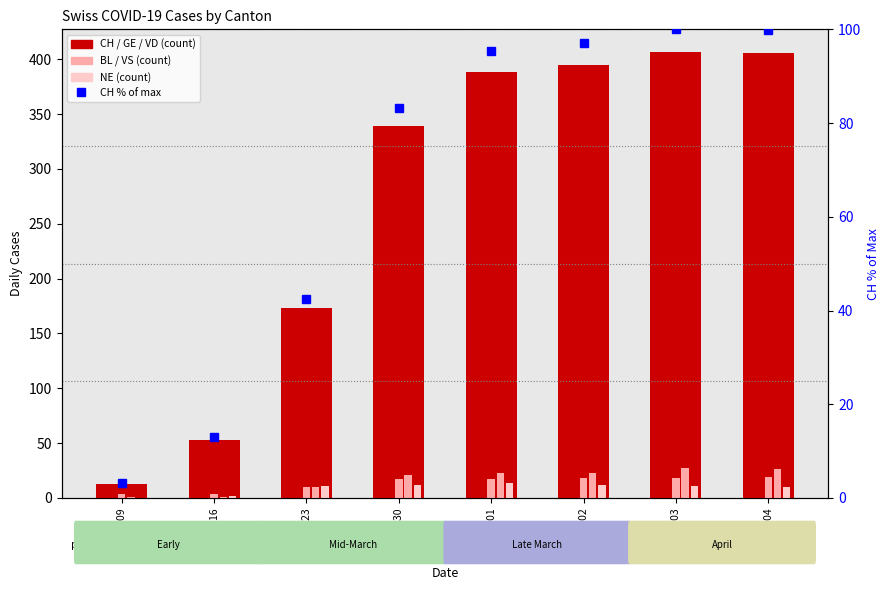

Is it true that VS equals 1 at 2020-03-09?

True